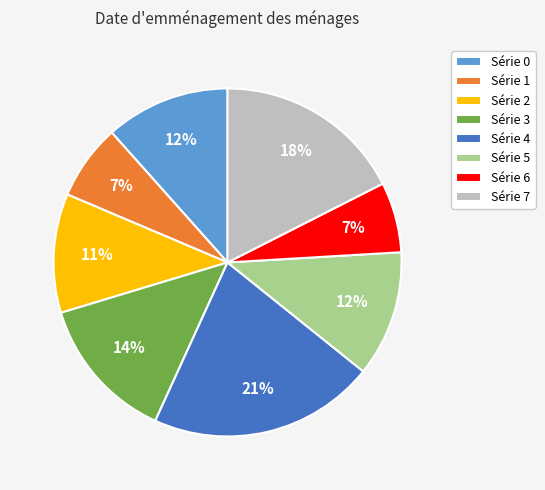

To the nearest percent, what portion does Série 2 represent?

11%